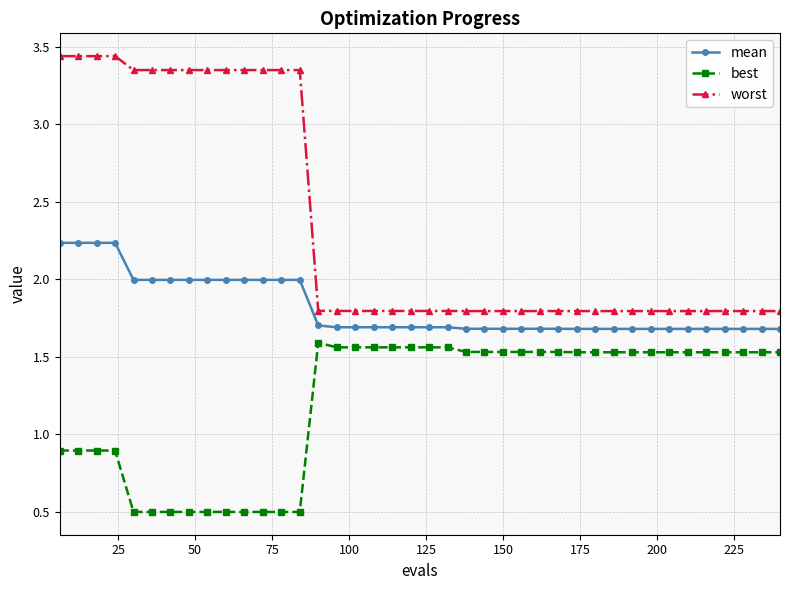

Does the chart have visible grid lines?

Yes